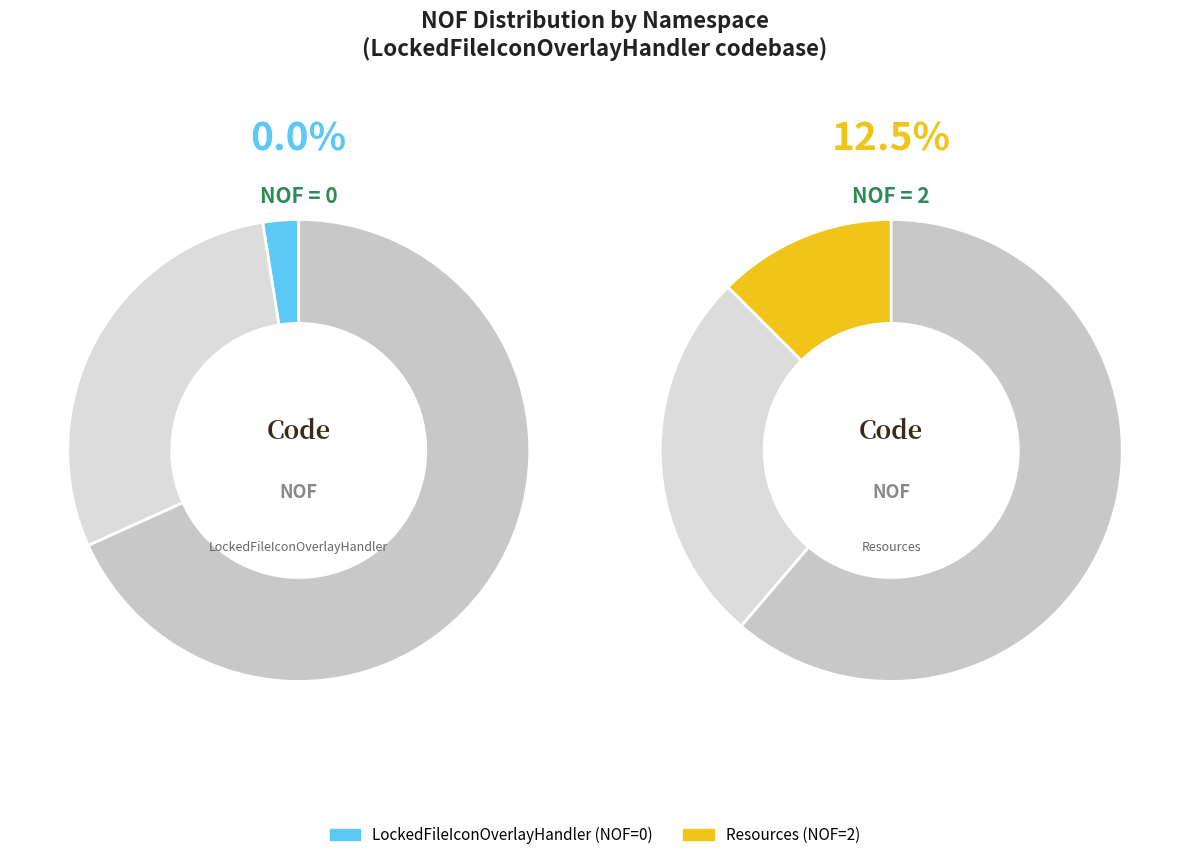

Rank the categories by value from highest to lowest.

Resources, LockedFileIconOverlayHandler